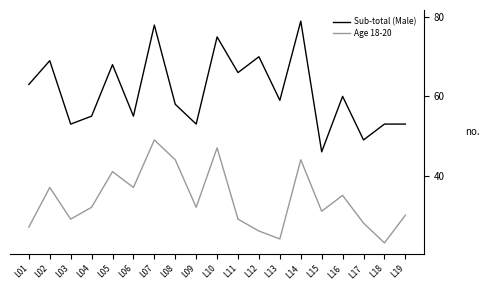

What are all the series names shown in the legend?

Sub-total (Male), Age 18-20